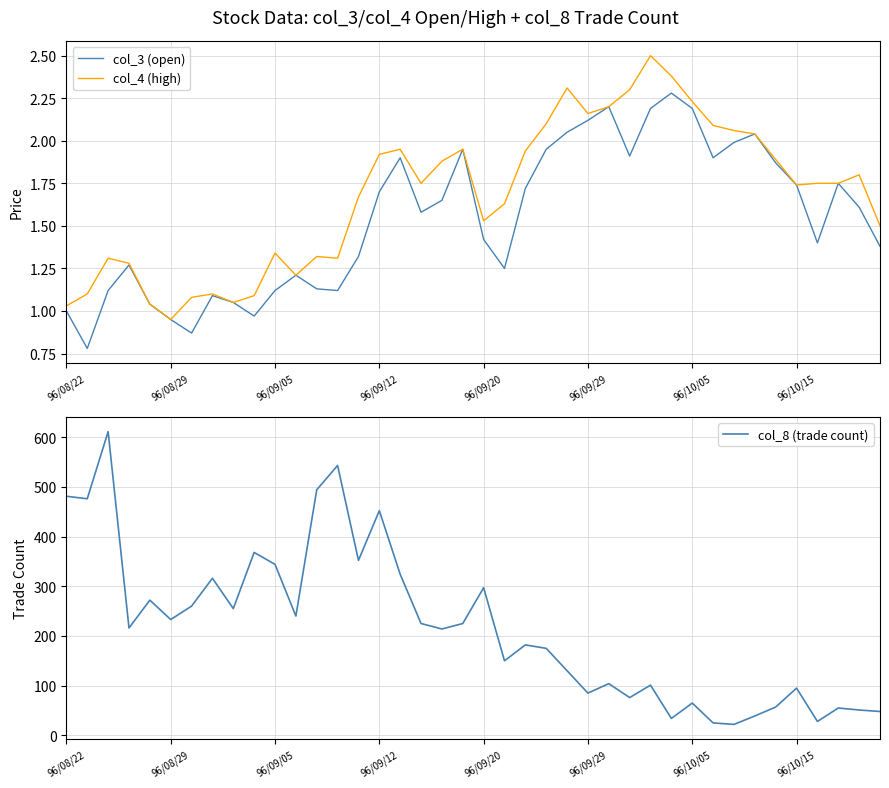

What are all the series names shown in the legend?

col_3 (open), col_4 (high), col_8 (trade count)